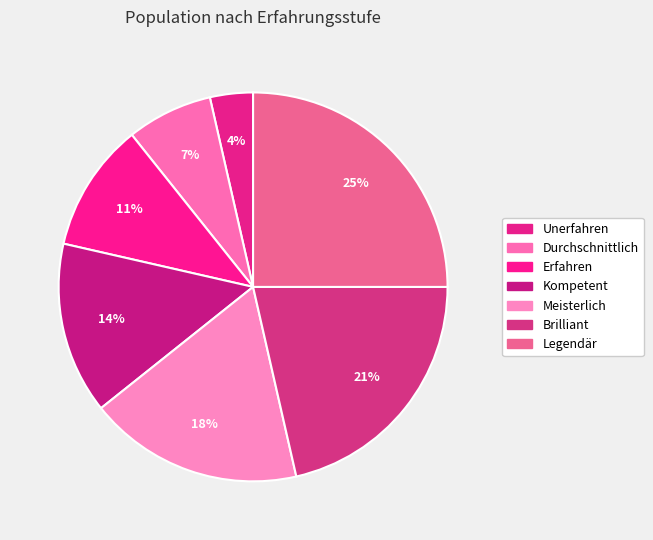

Which category has the smallest portion of the pie?

Unerfahren